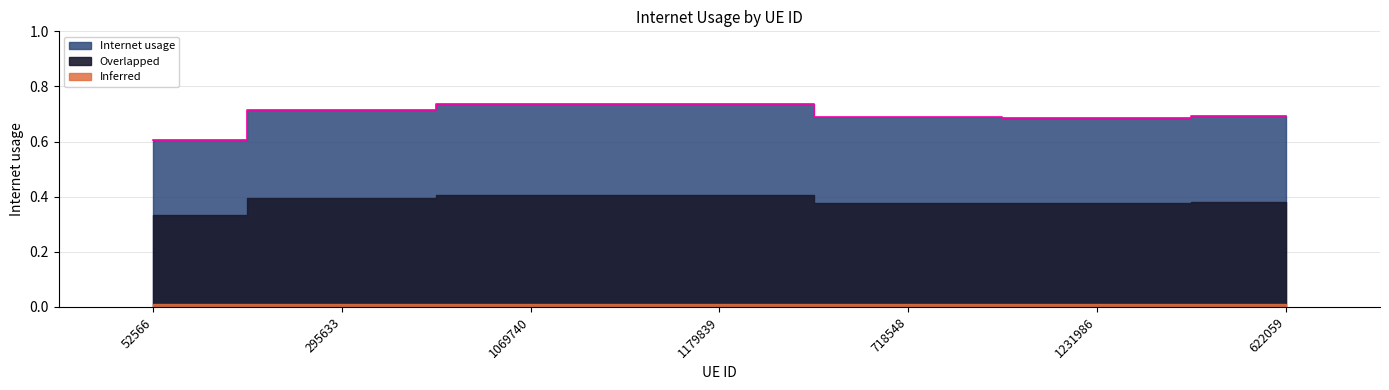

How many points are lower than both their immediate neighbors (excluding endpoints)?

1